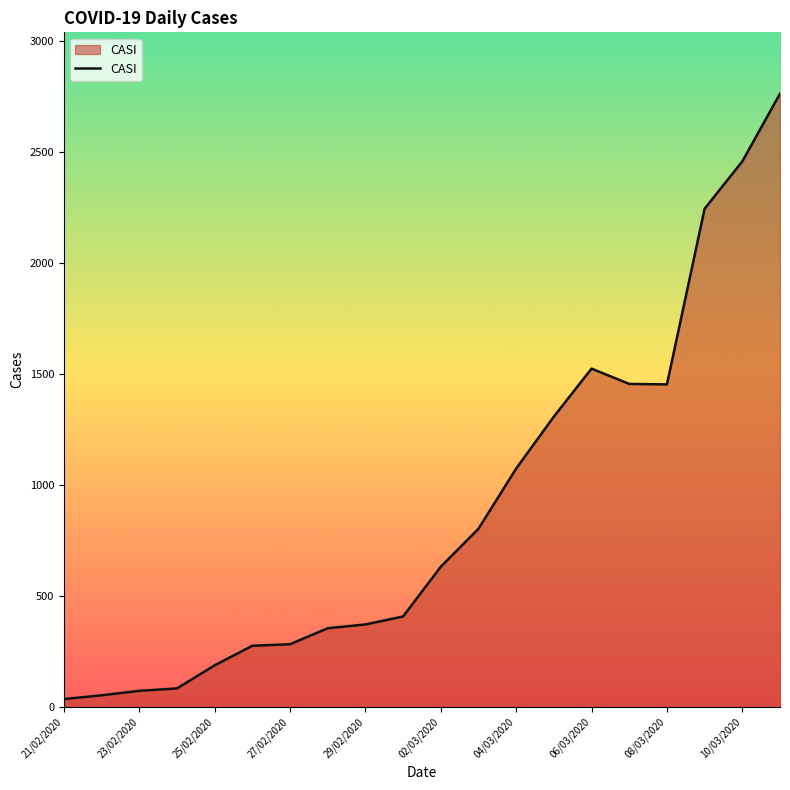

What is the difference between the maximum and minimum values?

2726